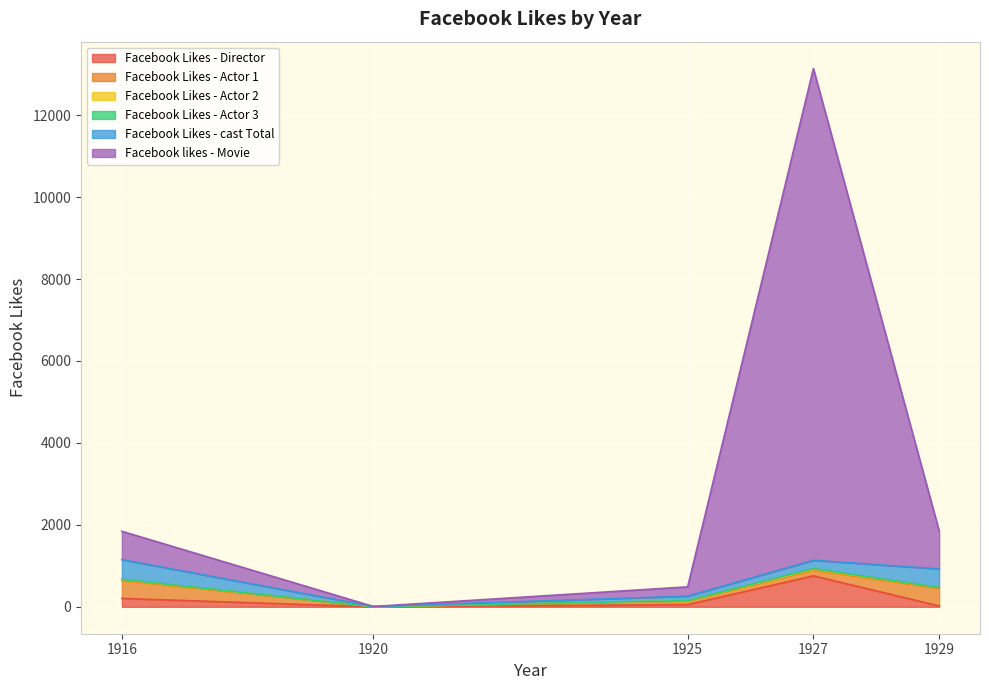

The value of Facebook Likes - Director at 1927 is 1130. True or false?

False